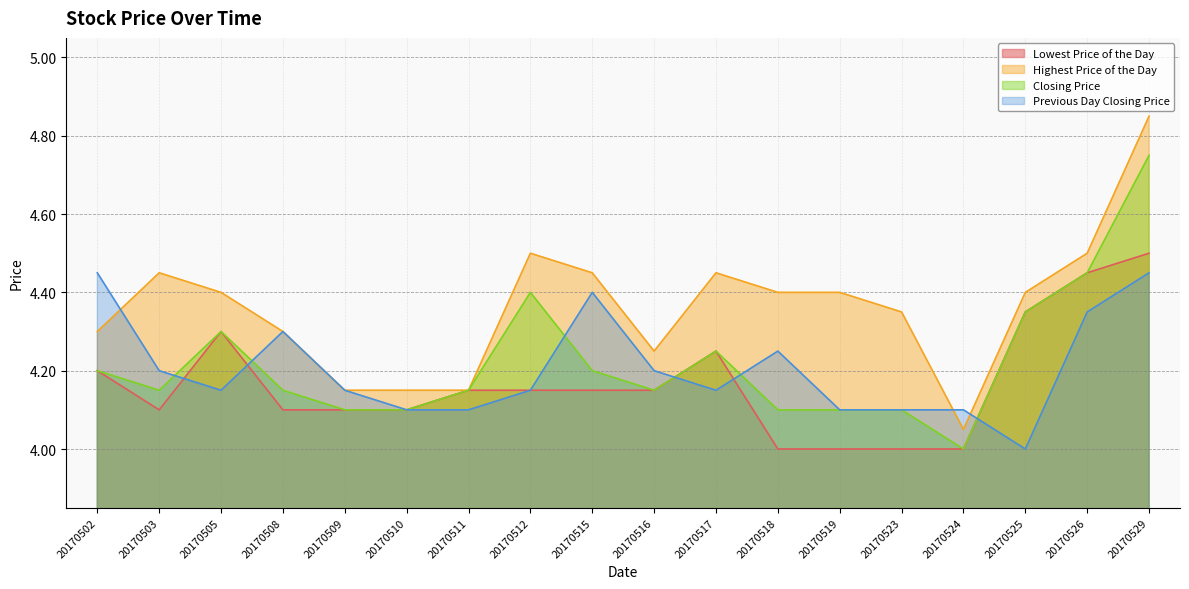

What is the total value across all series at 20170524?

16.1